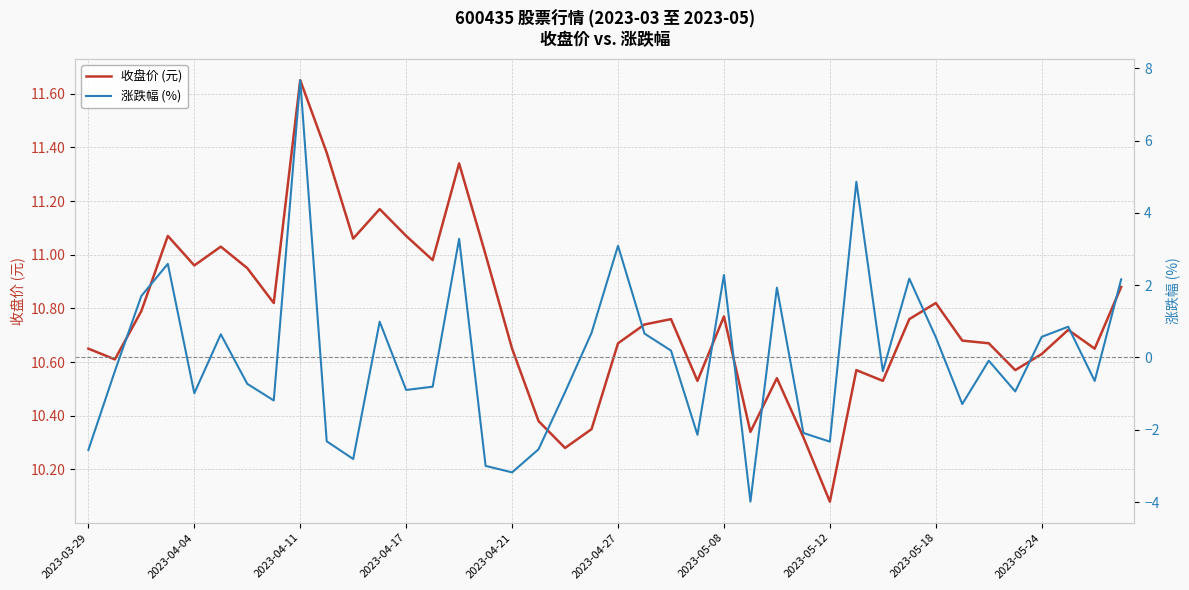

What is the sum of the 涨跌幅 (%) values at 10 and 26?

-0.9